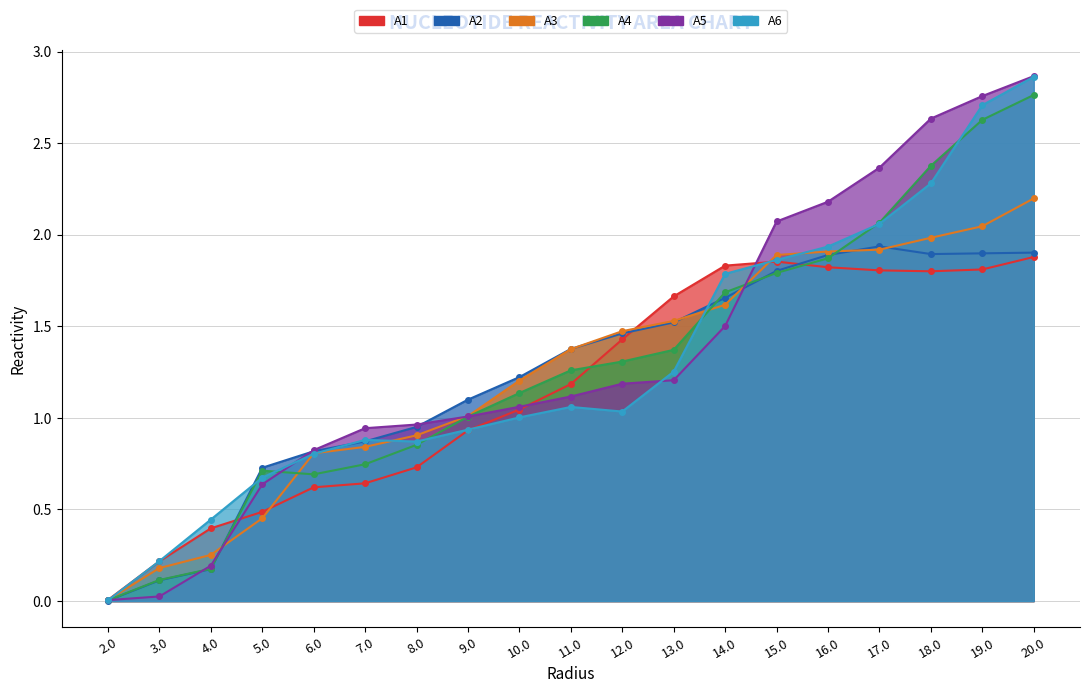

What is the spread (max minus min) of values at 8.0?

0.2